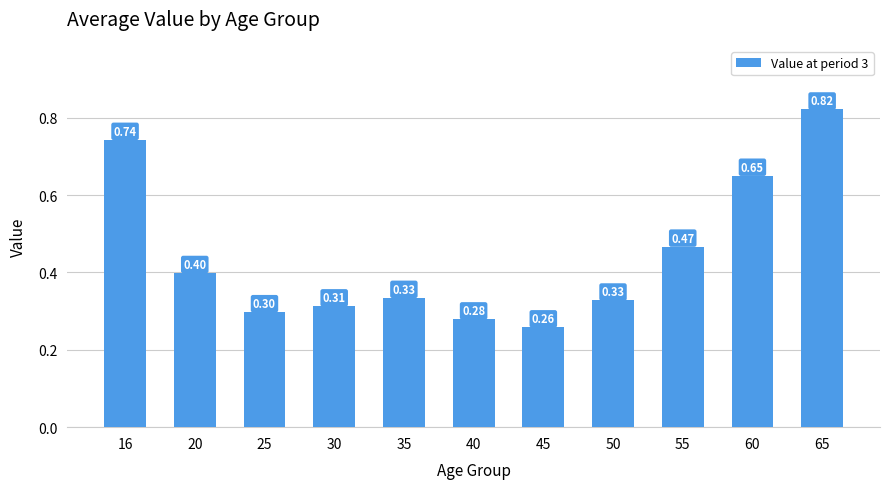

What is the smallest value displayed?

0.3